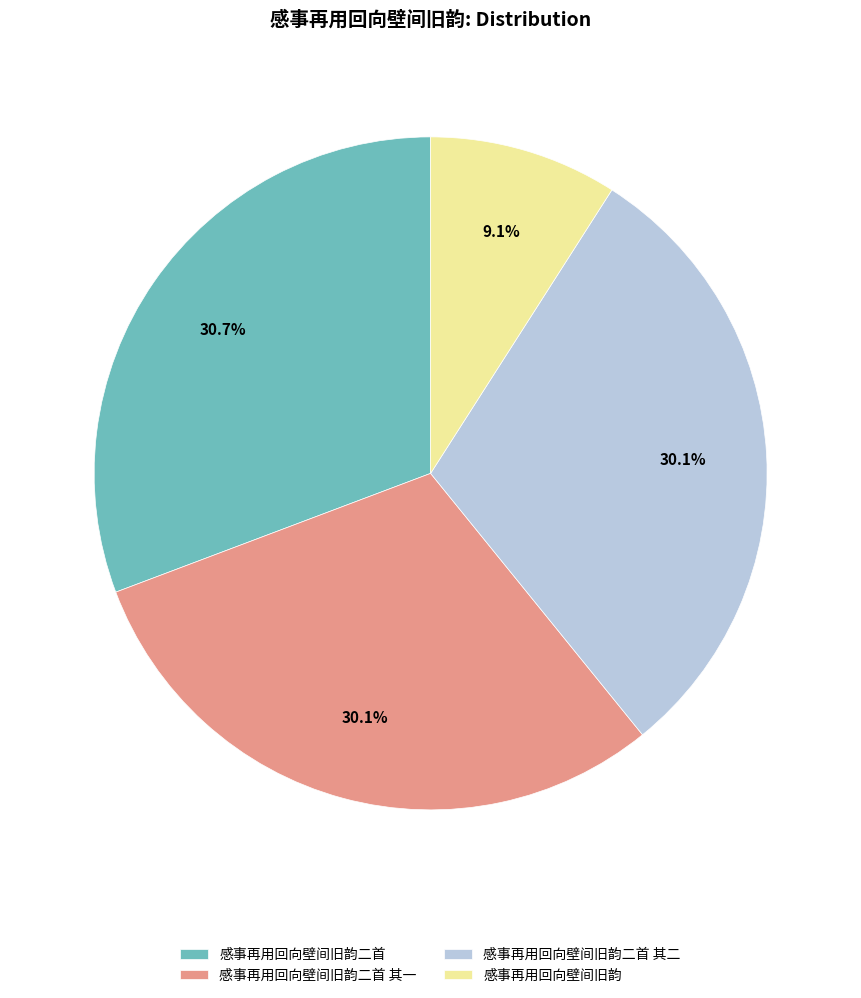

True or false: 感事再用回向壁间旧韵二首 其一 accounts for 30% of the total.

True